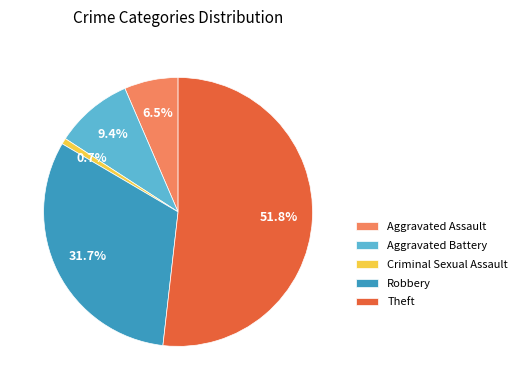

To the nearest percent, what is the difference between the largest and smallest slice percentages?

51%